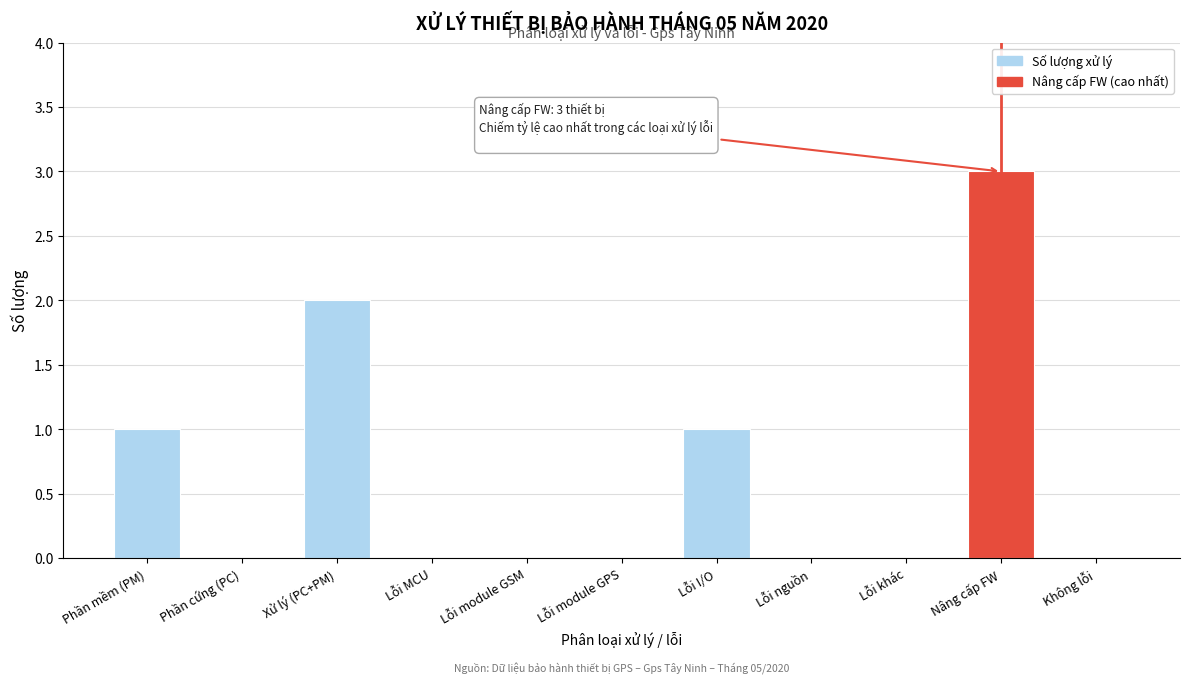

Reading left to right, list all the values displayed in this chart.

Phần mềm (PM)=1	Phần cứng (PC)=0	Xử lý (PC+PM)=2	Lỗi MCU=0	Lỗi module GSM=0	Lỗi module GPS=0	Lỗi I/O=1	Lỗi nguồn=0	Lỗi khác=0	Nâng cấp FW=3	Không lỗi=0